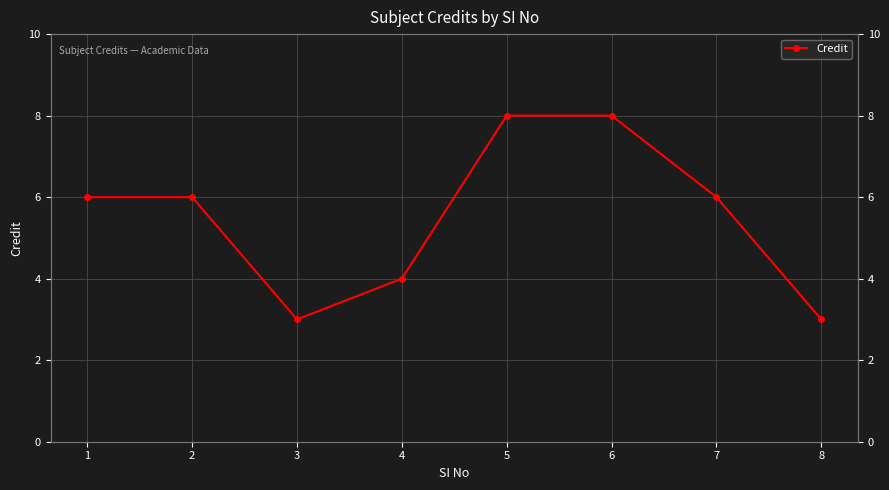

What is the smallest value displayed?

3